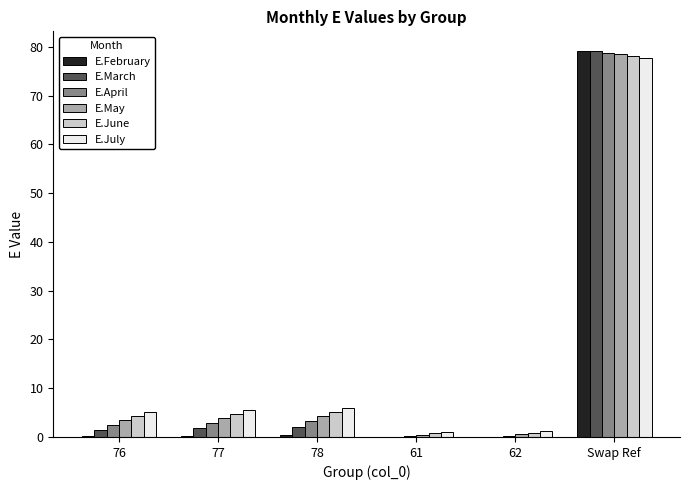

What value does the E.February series have at Swap Ref?

79.2